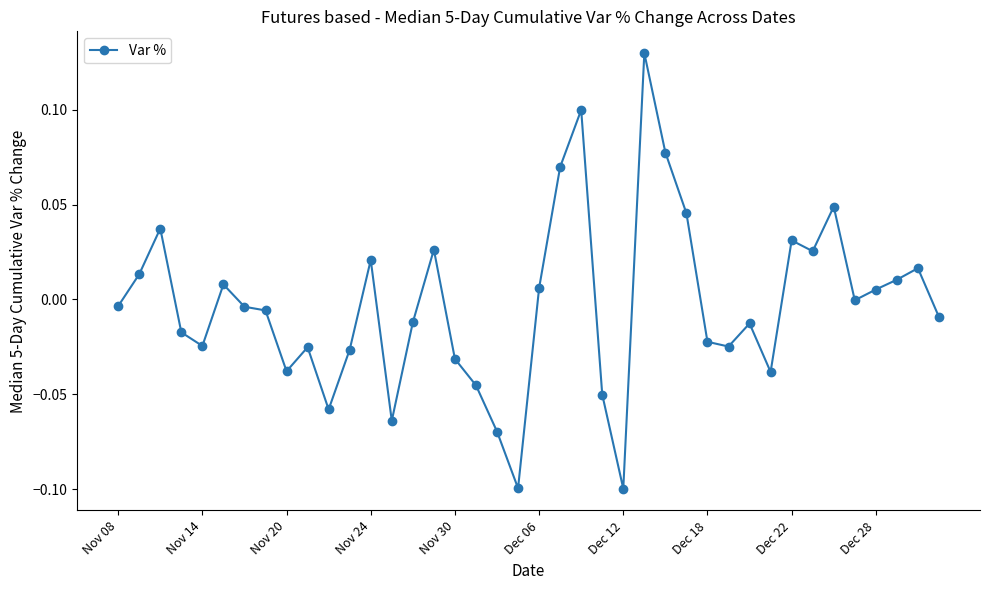

True or false: there are more than 2 points higher than both neighbors.

True